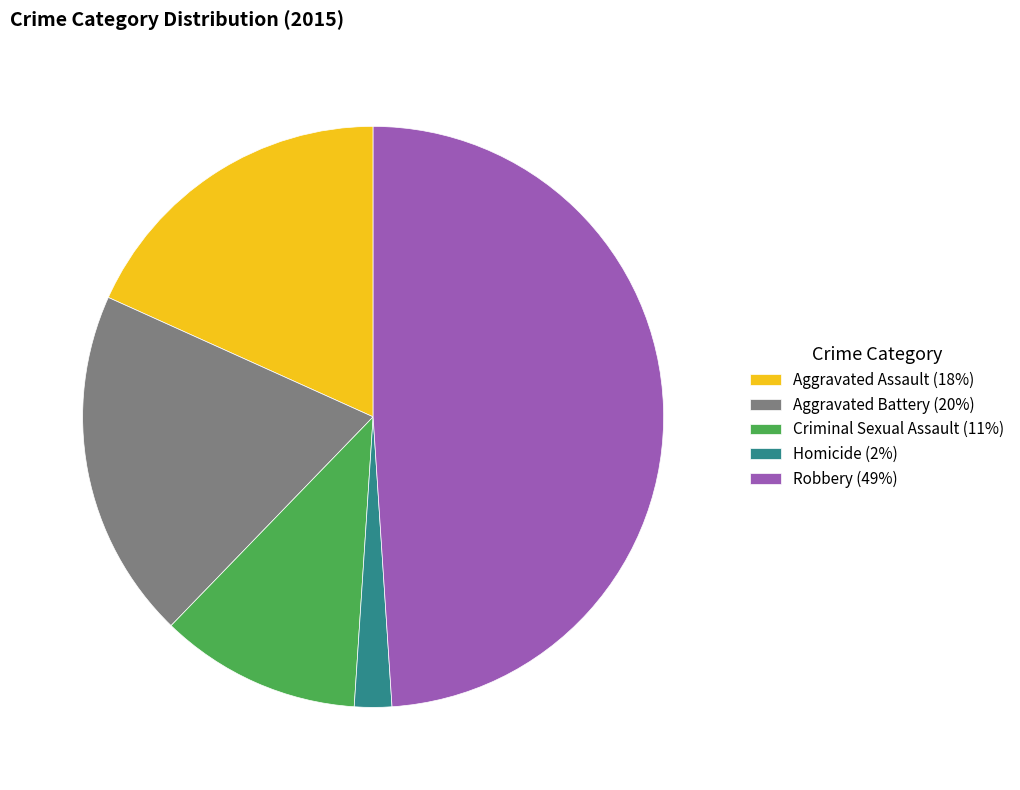

Is there any slice that represents more than half of the pie?

No